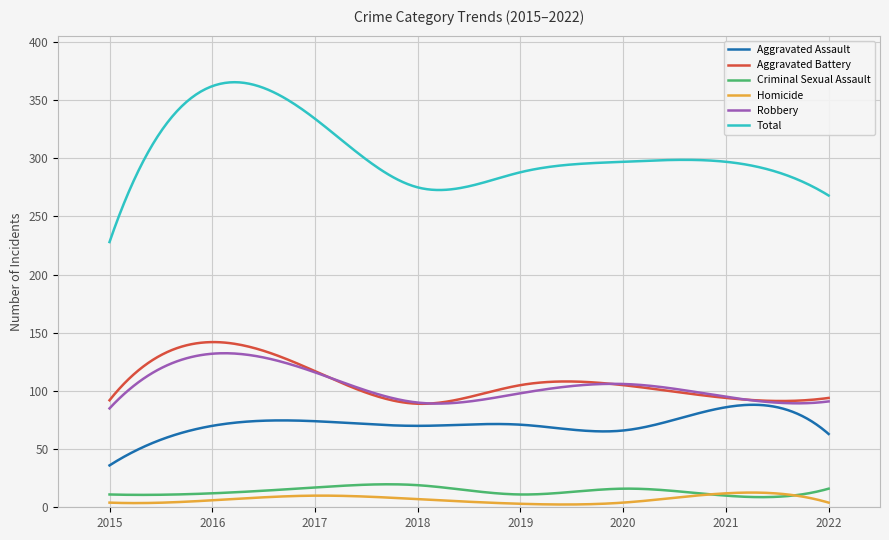

True or false: Criminal Sexual Assault and Total intersect in this chart.

False